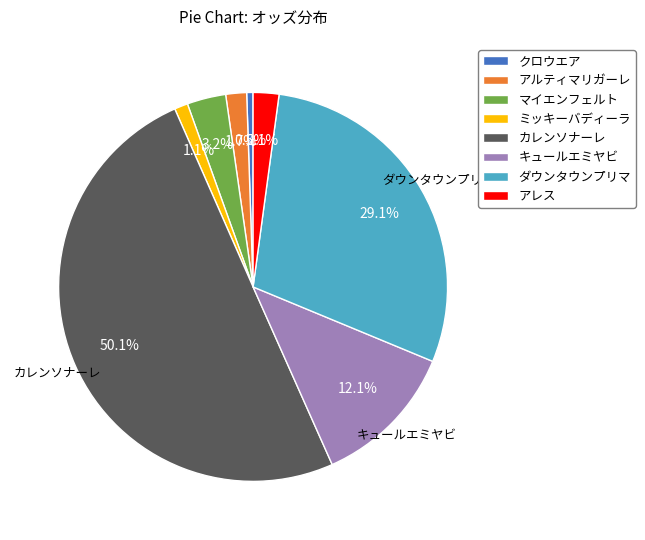

To the nearest percent, what portion does ミッキーバディーラ represent?

1%